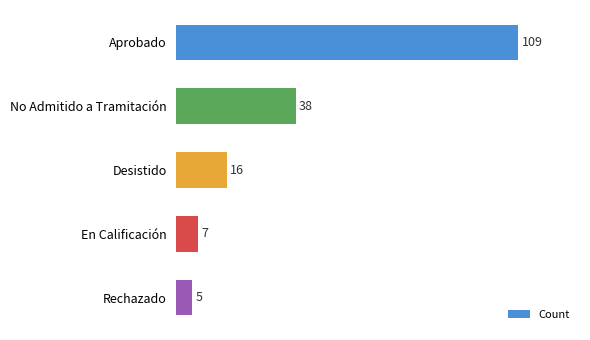

Is it true that the value at No Admitido a Tramitación is 38?

True